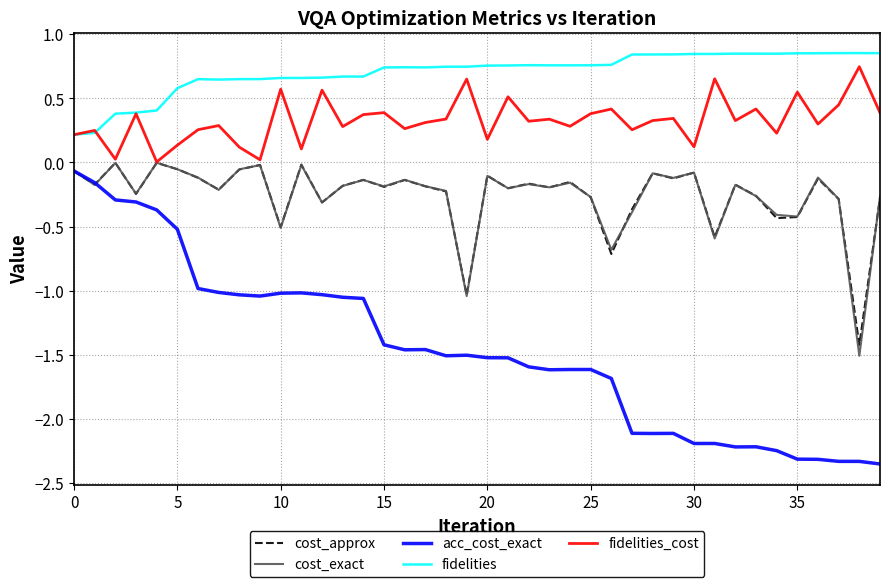

Which series has the largest total across all categories?

fidelities